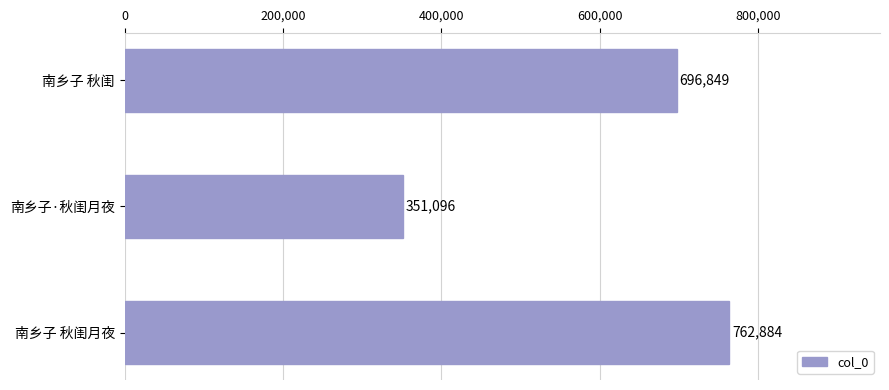

Reading top to bottom, extract all data points from this chart.

696849	351096	762884